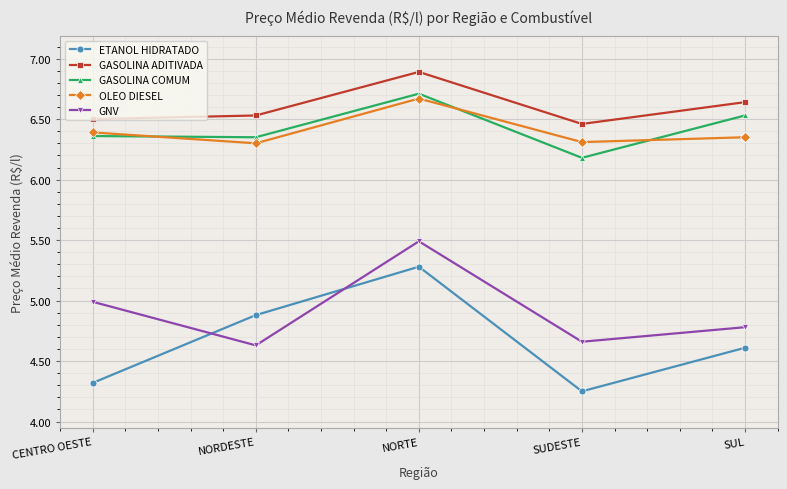

What is the spread (max minus min) of values at NORDESTE?

1.9